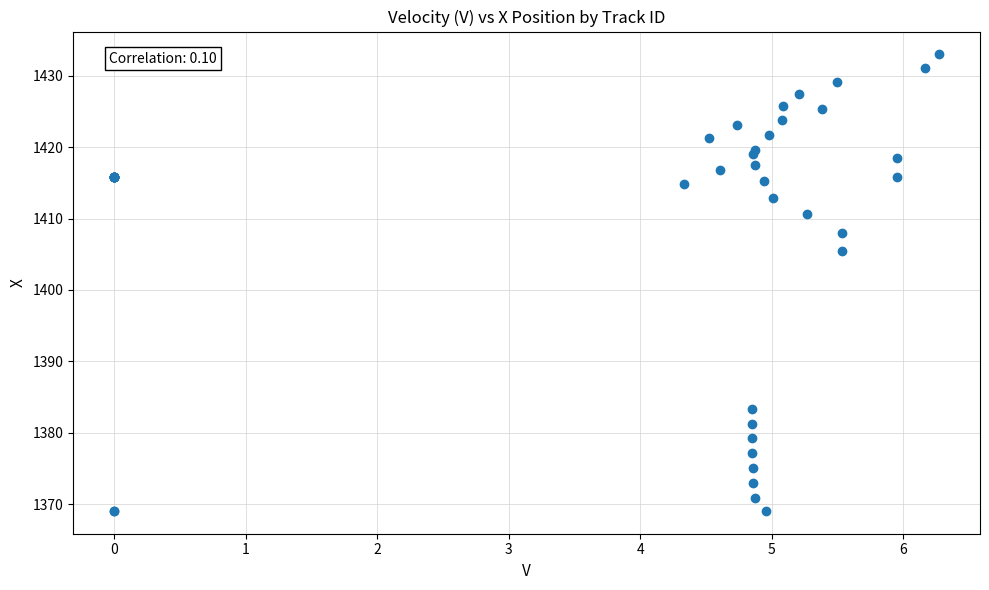

What Y value in the scatter plot is closest to 1401?

1405.5